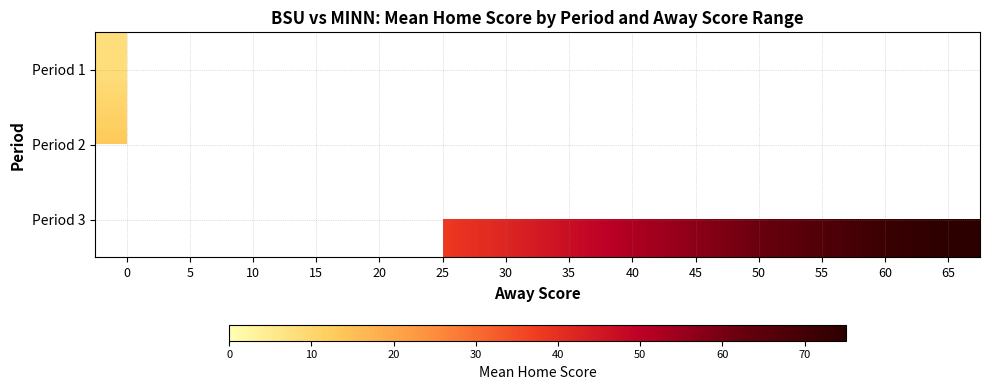

Is the value of Period 2 at 55 greater than the value of Period 3 at 20?

No